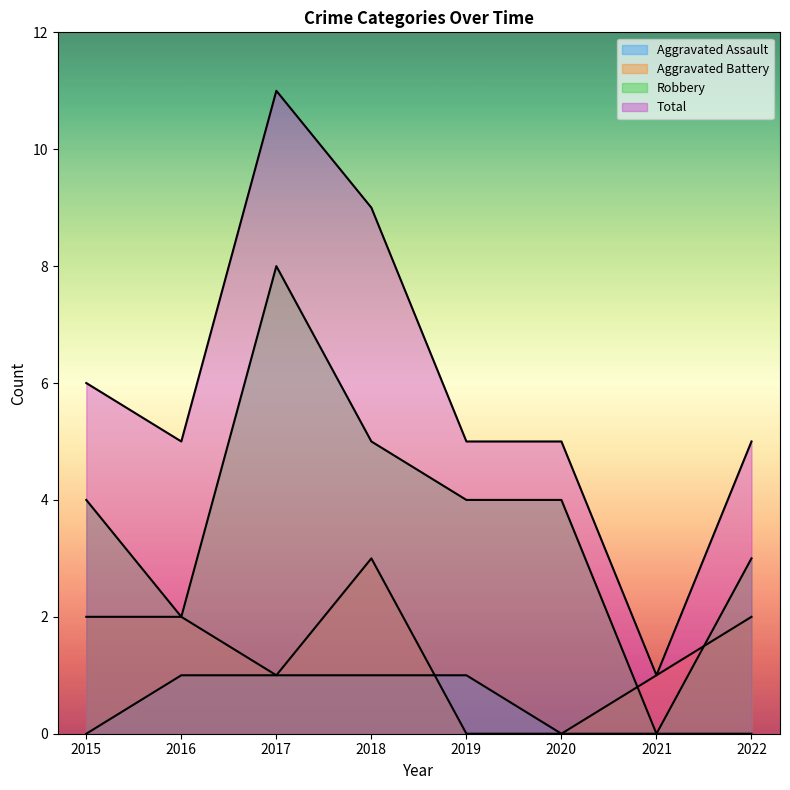

What is the difference between the Total values at 2015 and 2016?

1